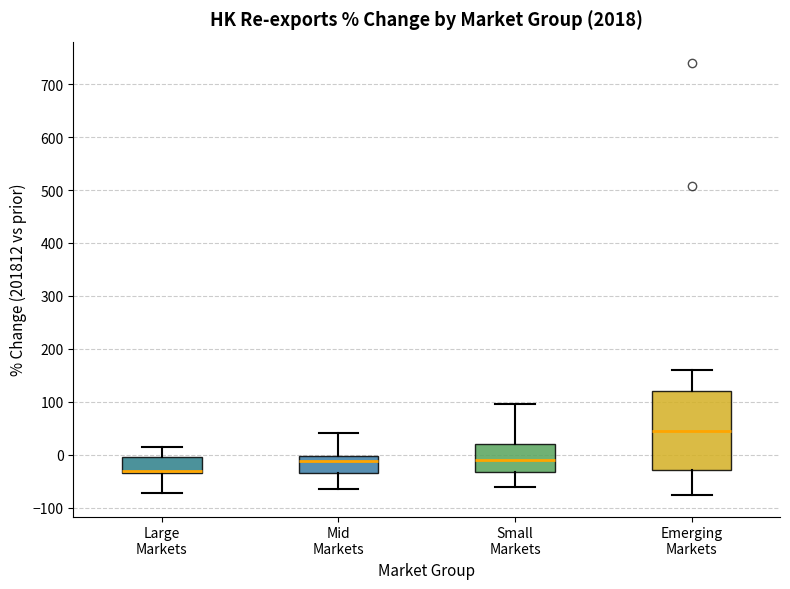

Which box has the lowest median line?

Large Markets